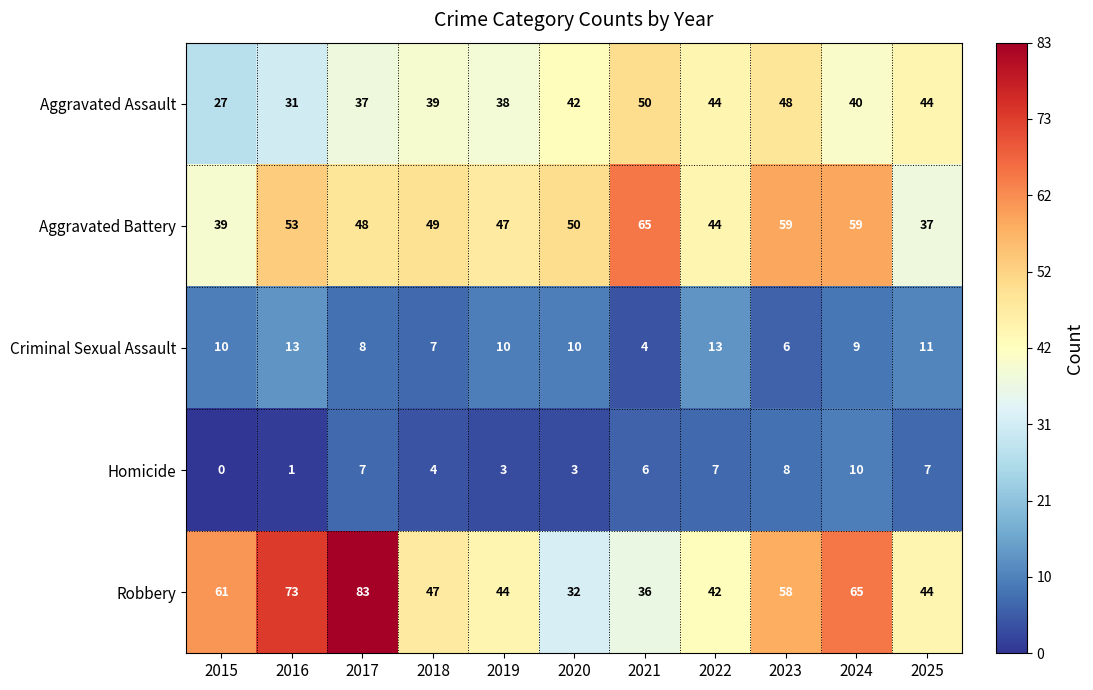

At which label does Robbery first exceed 47?

2015